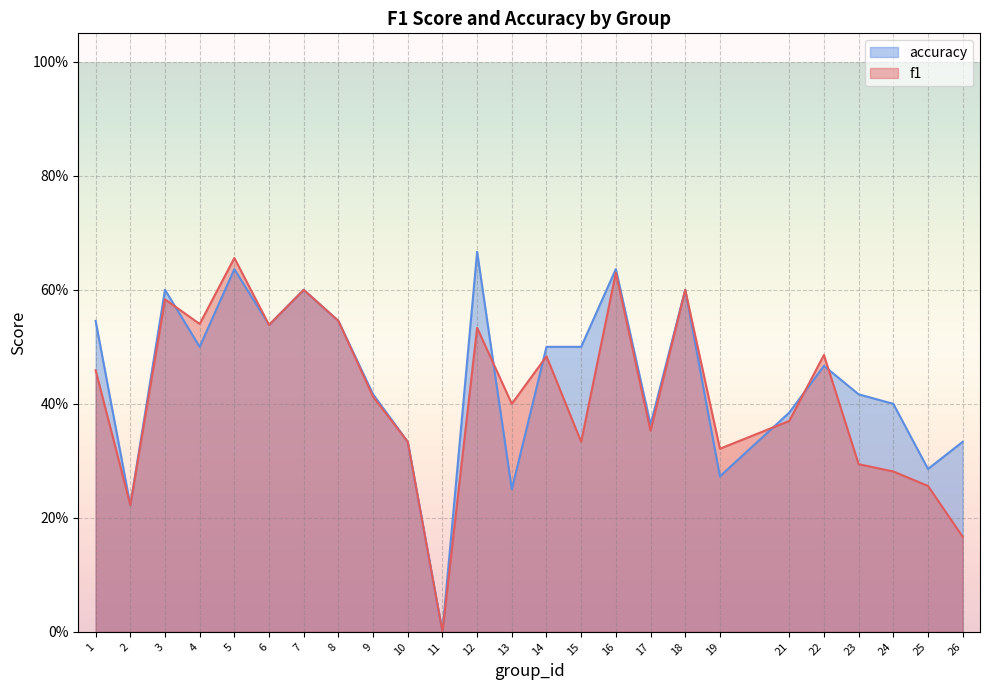

What is the total value across all series at 12?

1.2